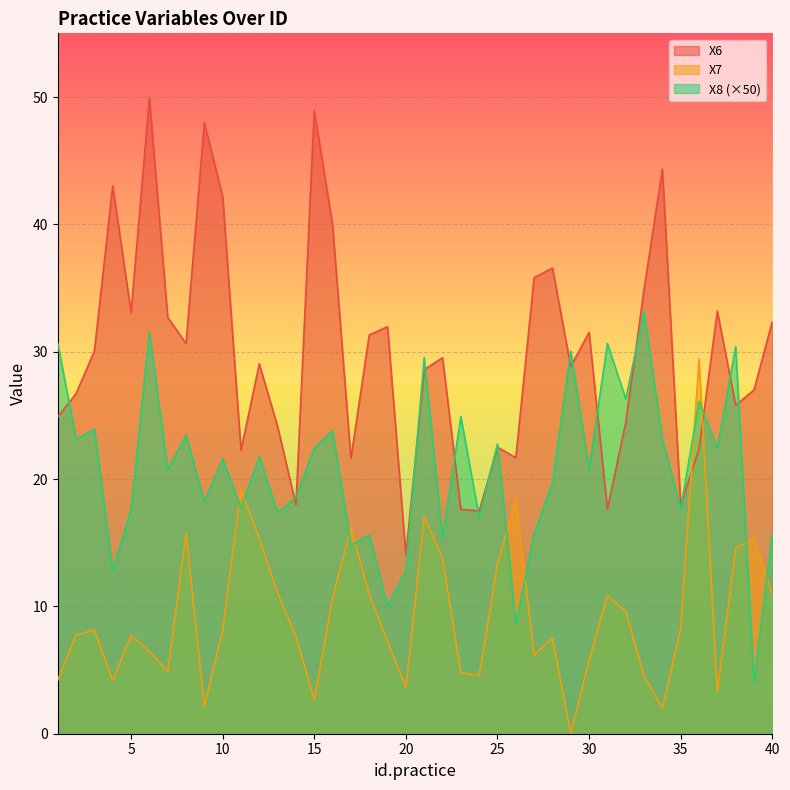

The X7 series shows 44.3 at 36. True or false?

False